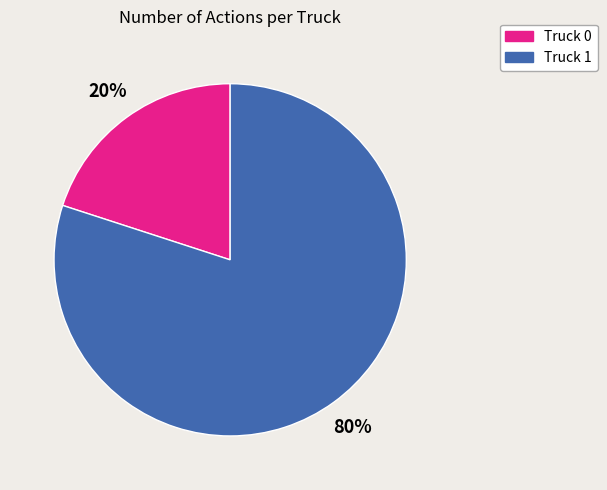

Which category accounts for the majority?

Truck 1